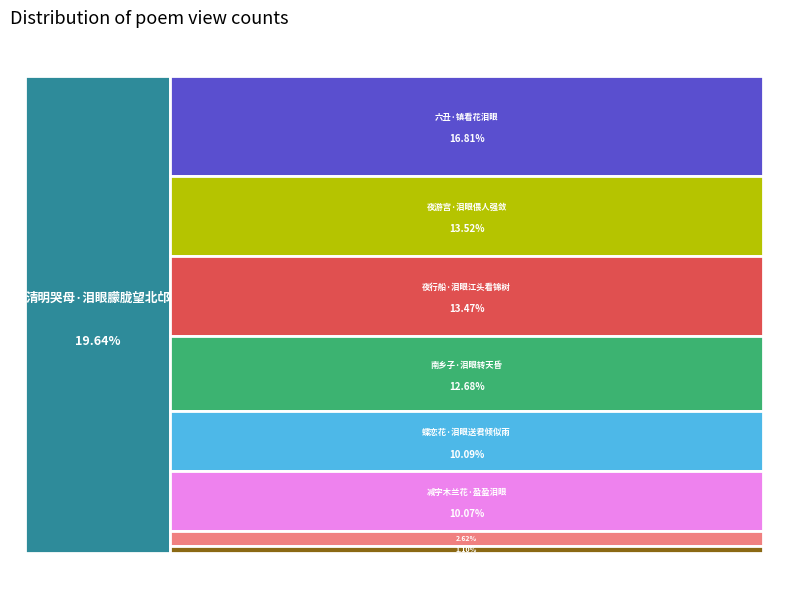

Is there any slice that represents more than half of the pie?

No